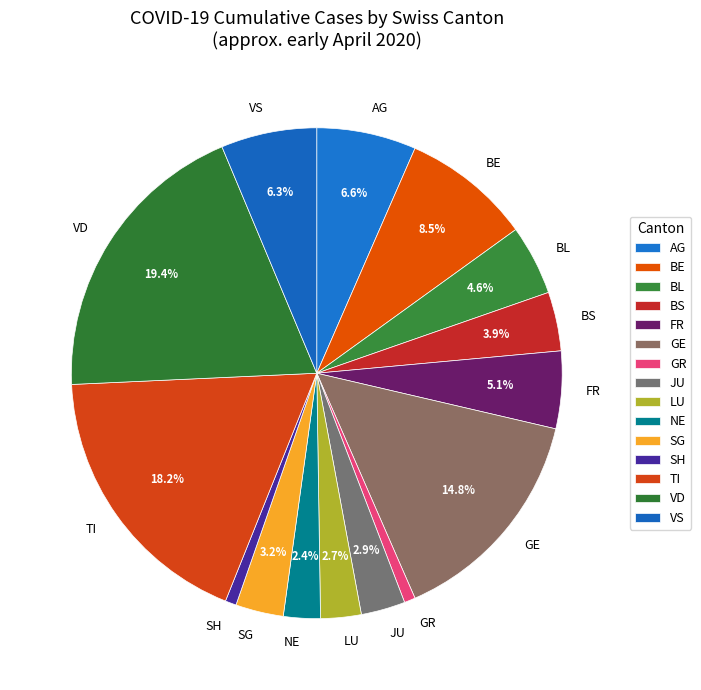

Which has a higher value, GR or NE?

NE